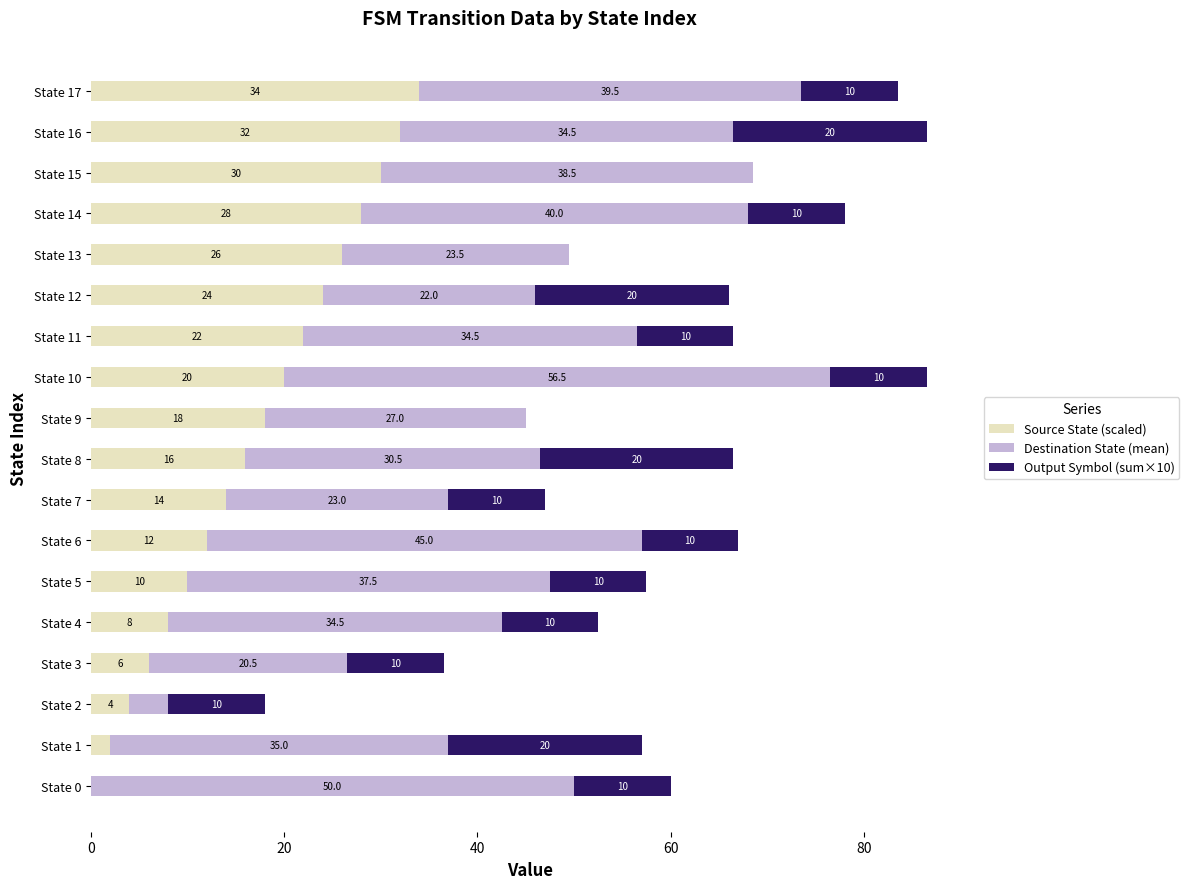

The Source State (scaled) series shows 2.0 at State 1. True or false?

True